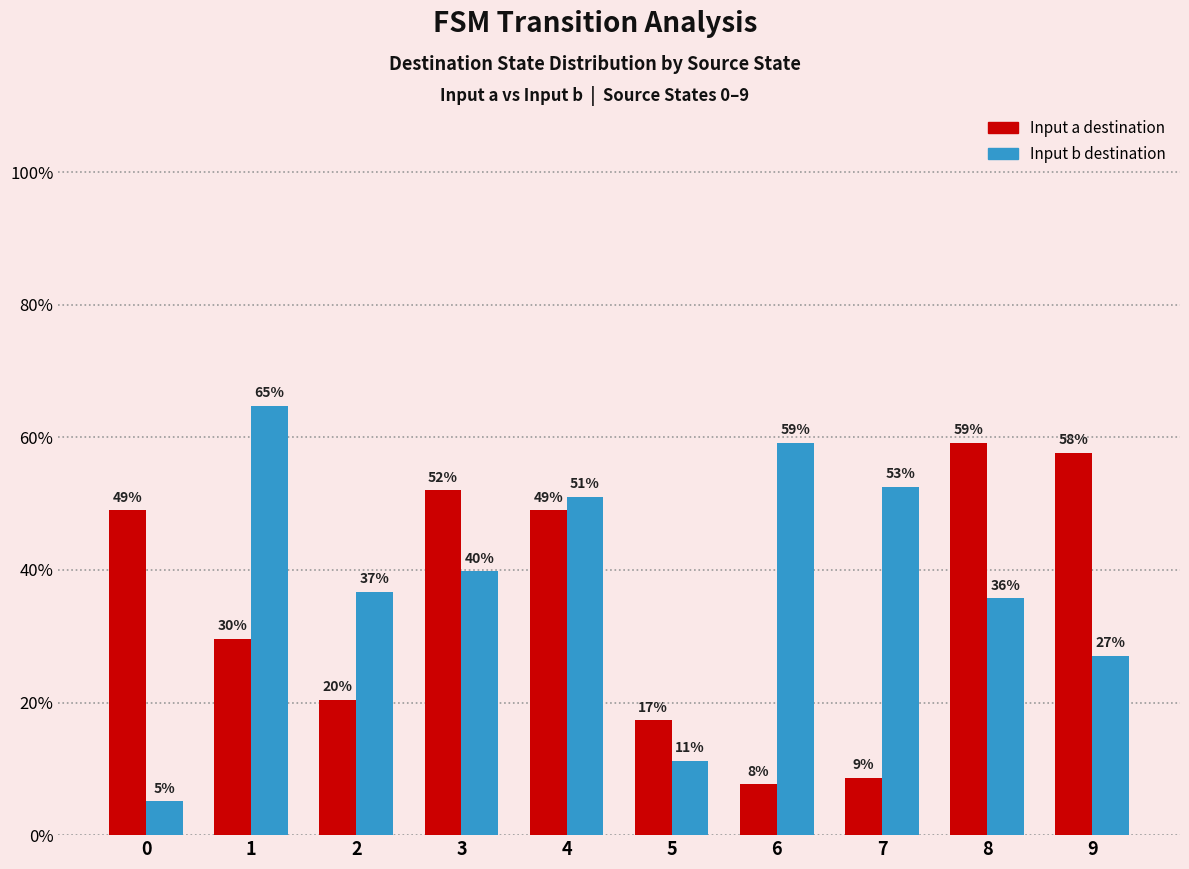

Are the bars horizontal?

No